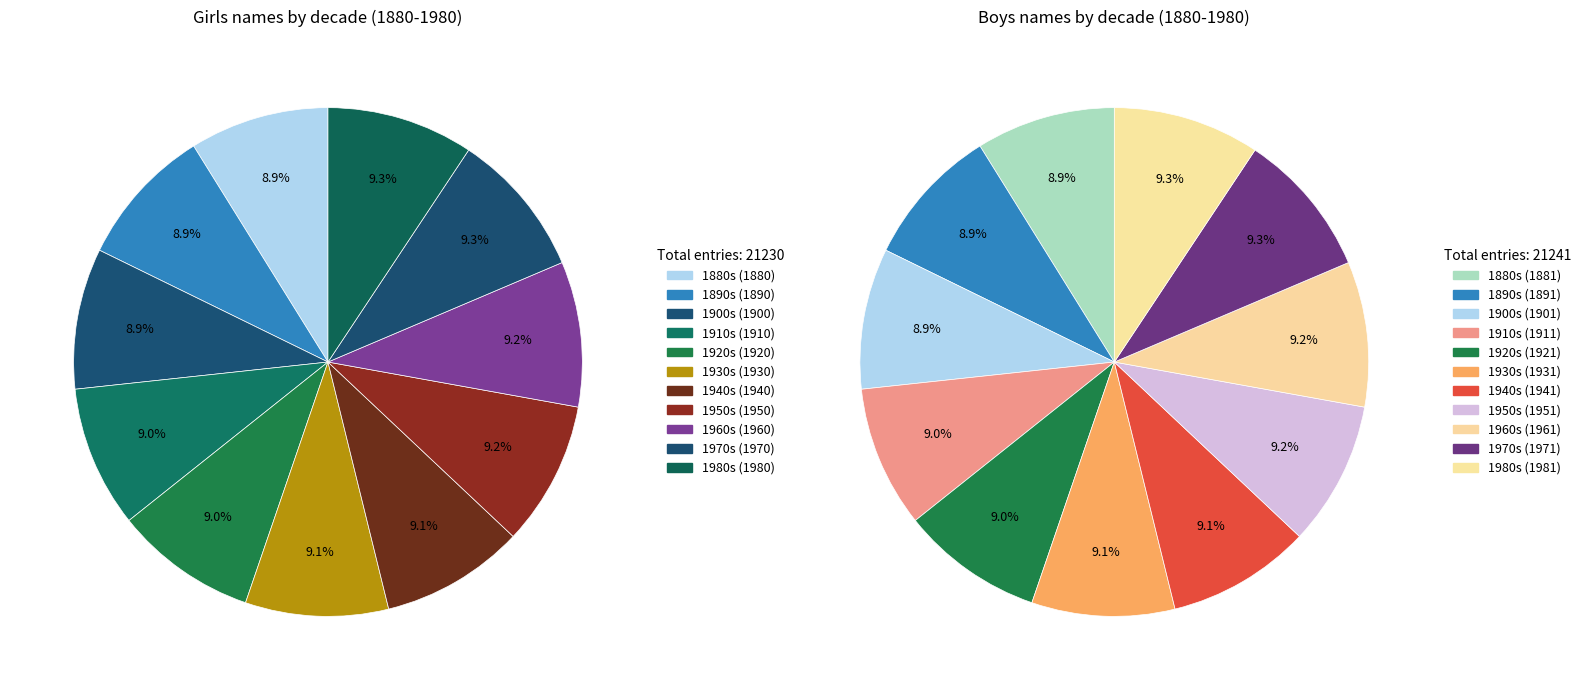

True or false: 1888 accounts for 9% of the total.

True